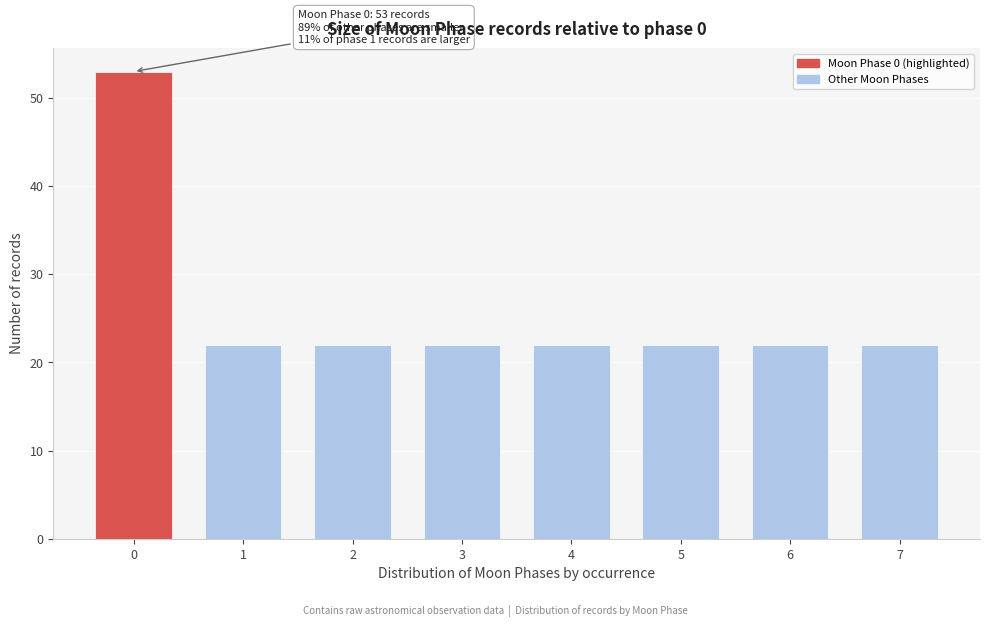

Reading left to right, list all the values displayed in this chart.

0=53	1=22	2=22	3=22	4=22	5=22	6=22	7=22